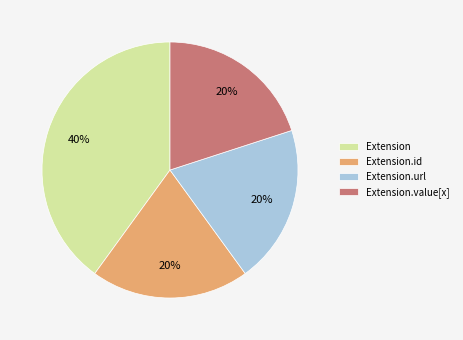

True or false: Extension.value[x] accounts for 1% of the total.

False